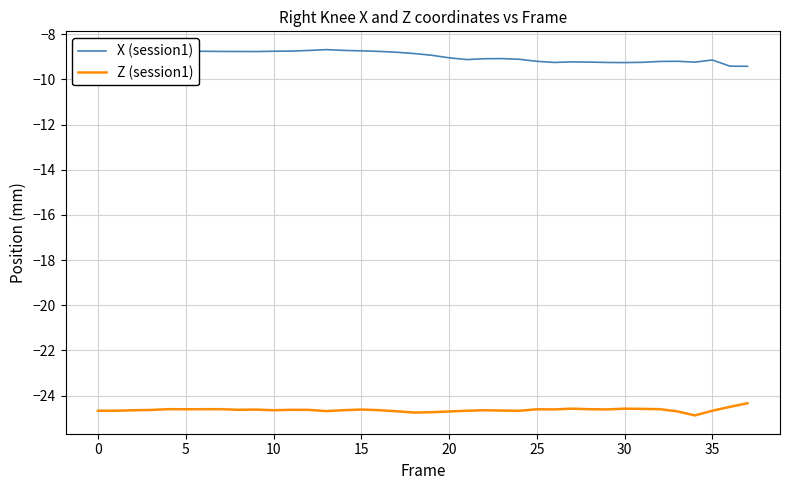

Rank the series by their average value, from lowest to highest.

Z (session1), X (session1)